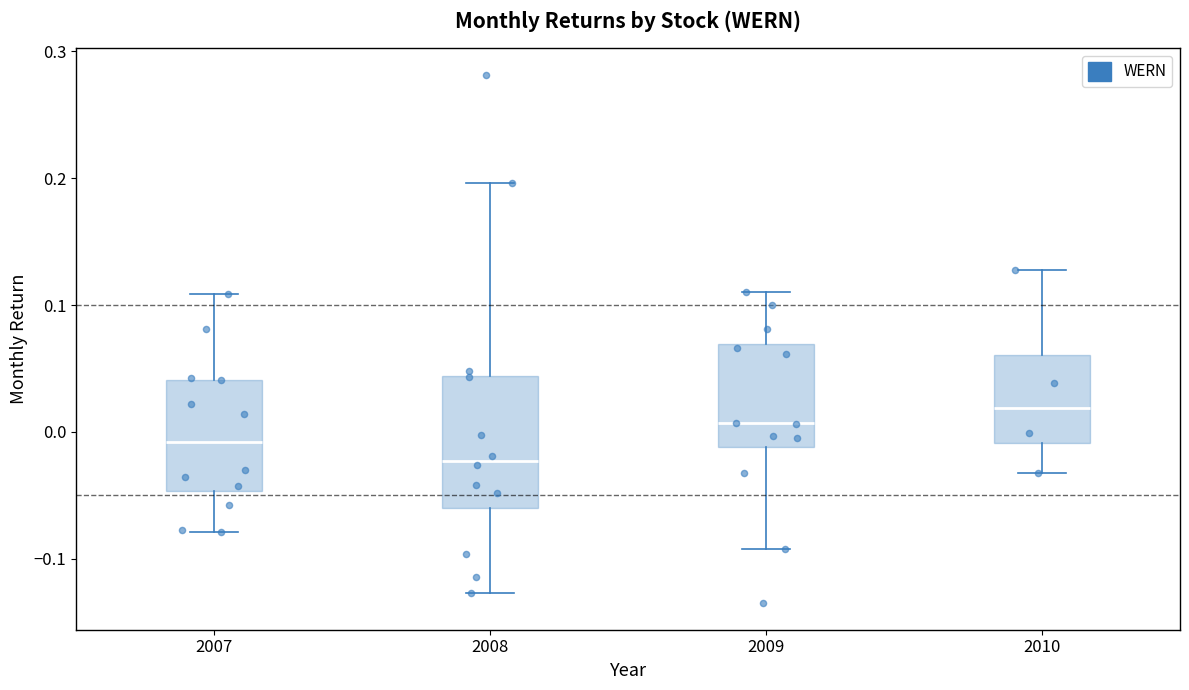

Reading left to right, transcribe this box plot: for each box, give where its median line is, the range the box spans, and where its two whiskers end, as read against the y-axis. The values are not printed on the chart, so give them approximately, as read against the axis.

2007: median -0.01, box -0.05 to 0.04, whiskers -0.08 to 0.11
2008: median -0.02, box -0.06 to 0.04, whiskers -0.13 to 0.20
2009: median 0.01, box -0.01 to 0.07, whiskers -0.09 to 0.11
2010: median 0.02, box -0.01 to 0.06, whiskers -0.03 to 0.13